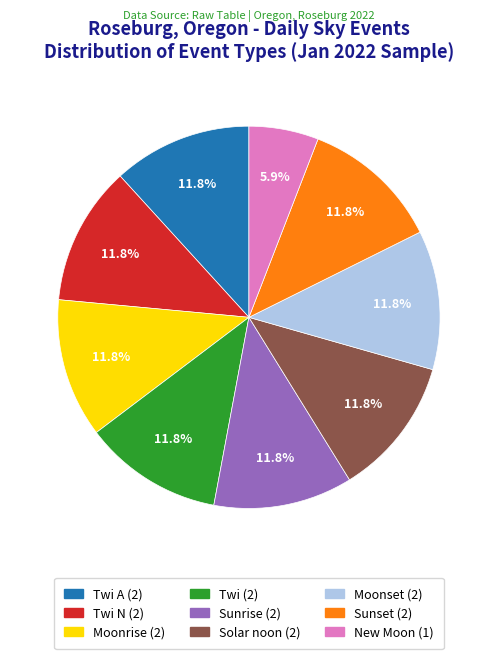

Between New Moon (1) and Solar noon (2), which is larger?

Solar noon (2)